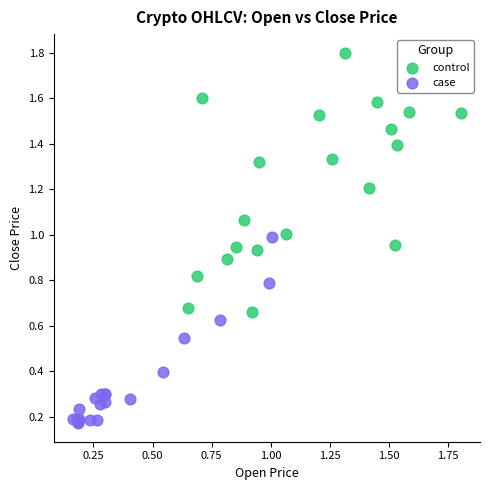

Which series reaches the minimum Y coordinate?

case